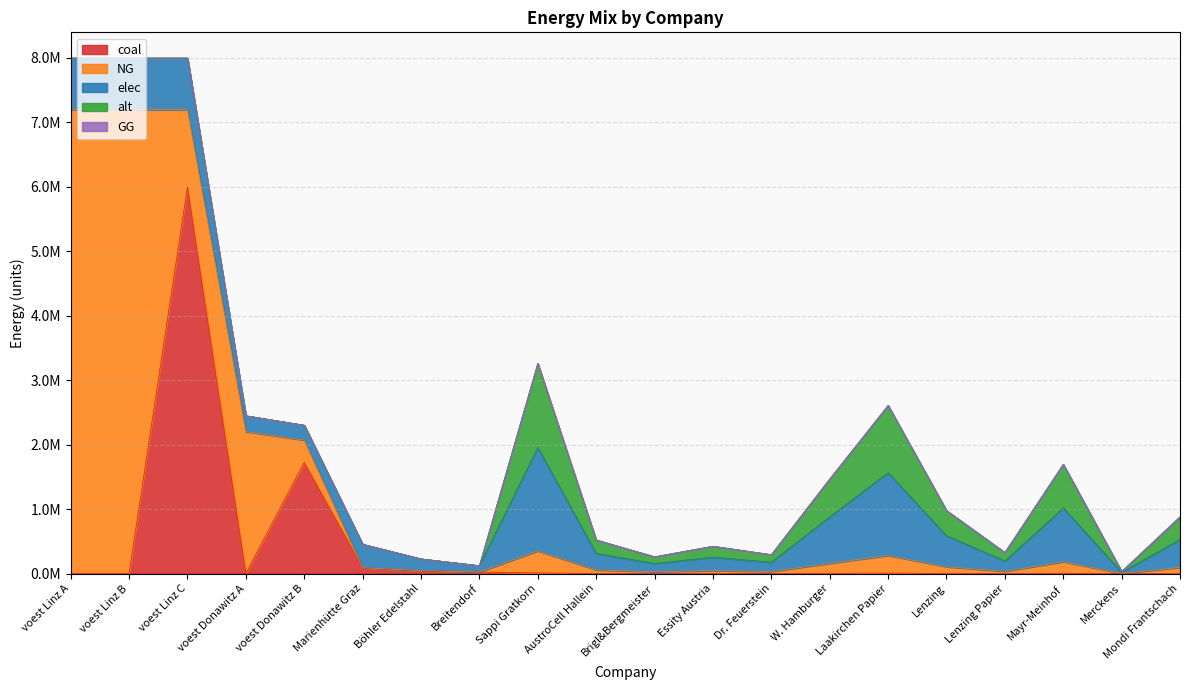

What is the spread (max minus min) of values at voest Donawitz B?

1725112.4